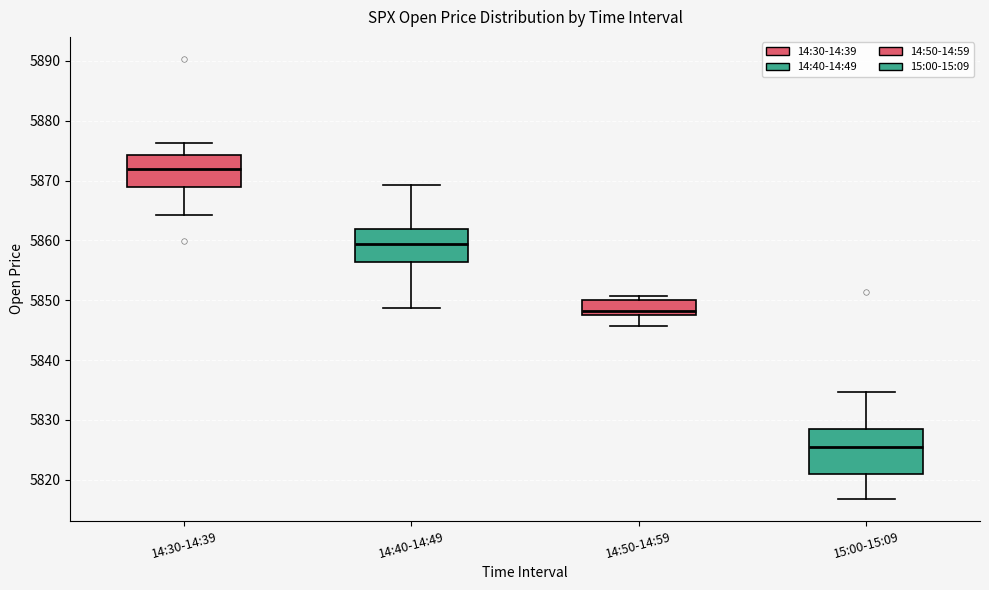

Reading left to right, read every box against the y-axis: the position of its median line, the range the box covers, and the ends of its whiskers. The values are not printed on the chart, so give them approximately, as read against the axis.

14:30-14:39: median 5872, box 5869 to 5874, whiskers 5864 to 5876
14:40-14:49: median 5859, box 5856 to 5862, whiskers 5849 to 5869
14:50-14:59: median 5848 (just above the box's lower edge), box 5848 to 5850, whiskers 5846 to 5851
15:00-15:09: median 5825, box 5821 to 5828, whiskers 5817 to 5835